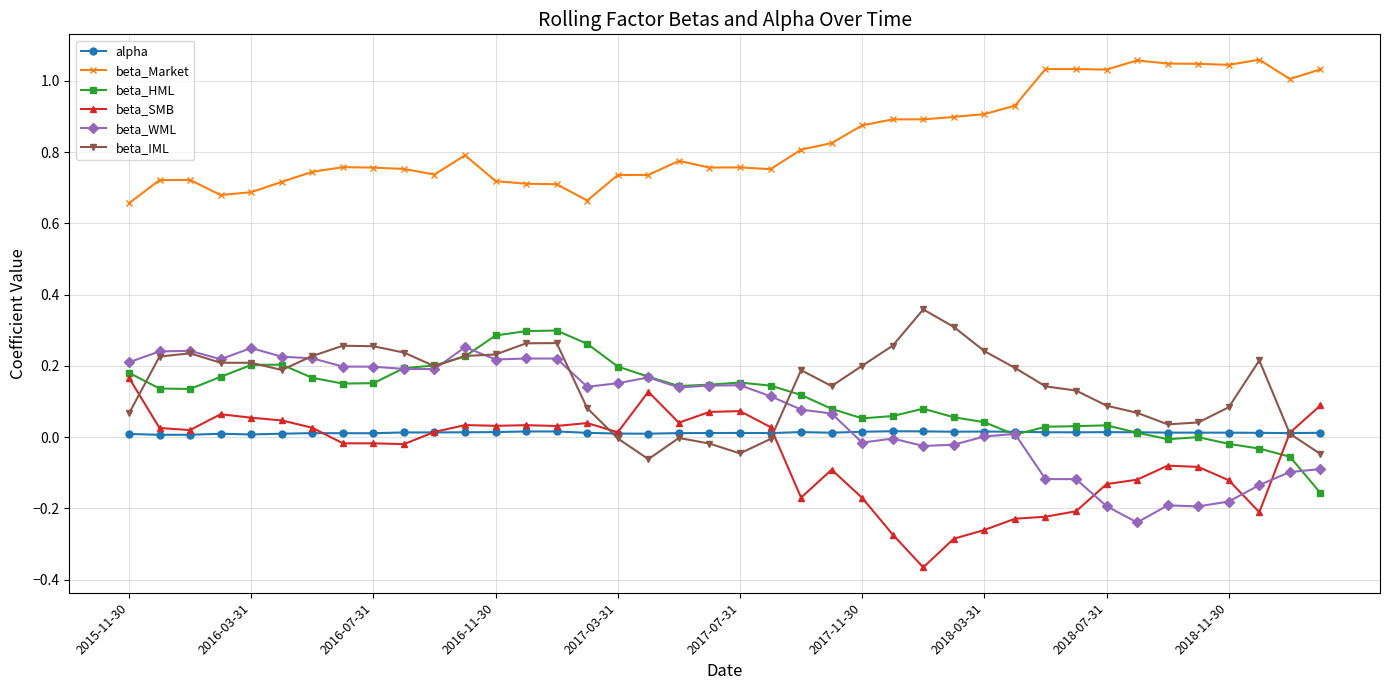

Which series has the largest total across all categories?

beta_Market